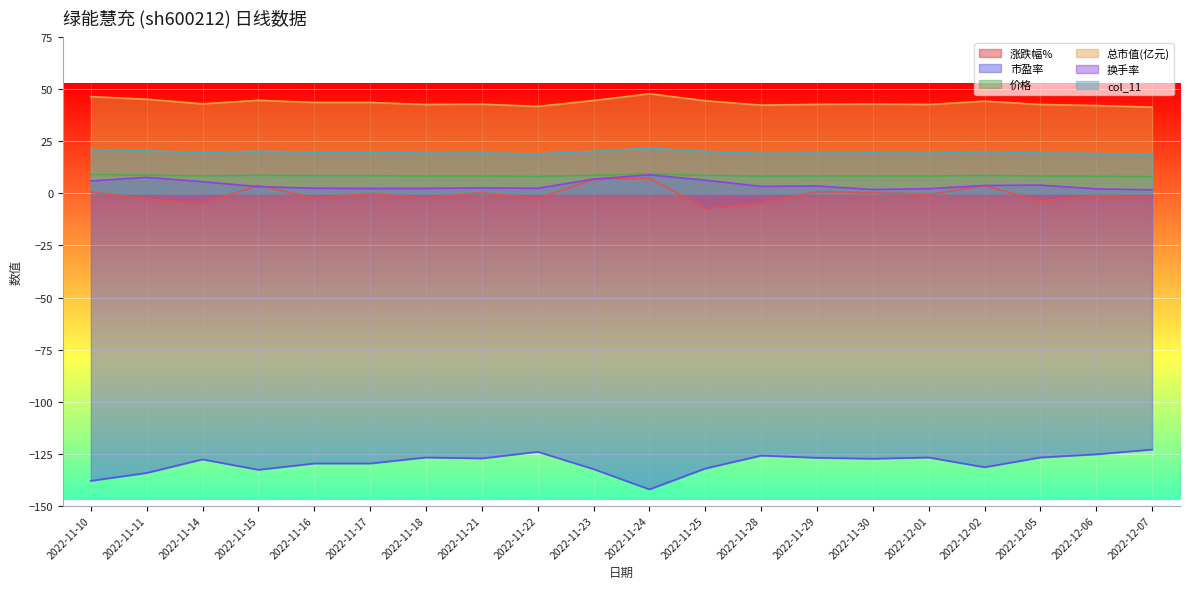

At which label does 总市值(亿元) reach its minimum?

2022-12-07